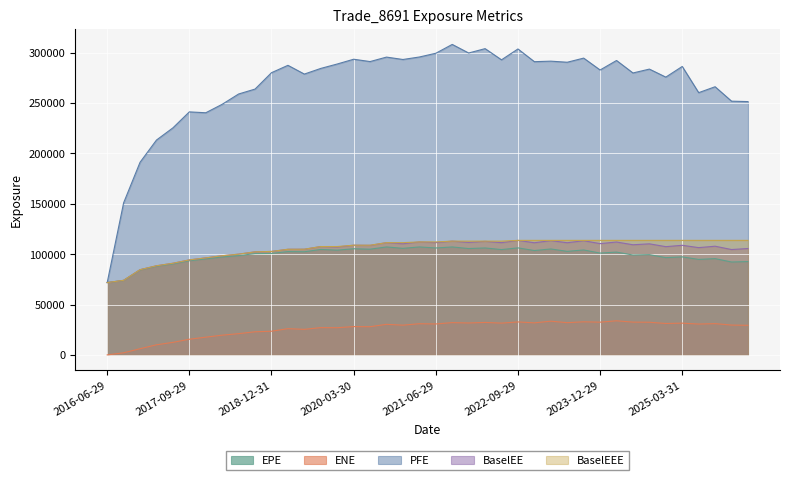

Reading left to right, transcribe all the data shown in this chart.

EPE: 2016-06-29=71781.3	2016-09-29=73853.8	2016-12-29=84286.4	2017-03-29=87997.3	2017-06-29=90309.6	2017-09-29=93431.2	2017-12-29=95256.5	2018-03-29=97143.5	2018-06-29=98489.8	2018-10-01=100520.0	2018-12-31=100658.0	2019-03-29=102533.0	2019-07-01=102344.0	2019-09-30=104636.0	2019-12-30=103943.0	2020-03-30=105326.0	2020-06-29=104896.0	2020-09-29=107131.0	2020-12-29=105740.0	2021-03-29=107120.0	2021-06-29=106106.0	2021-09-29=107119.0	2021-12-29=105538.0	2022-03-29=106124.0	2022-06-29=104511.0	2022-09-29=106202.0	2022-12-29=103560.0	2023-03-29=105117.0	2023-06-29=102752.0	2023-09-29=104134.0	2023-12-29=101034.0	2024-04-02=102026.0	2024-07-01=99109.0	2024-09-30=99486.2	2024-12-30=96502.4	2025-03-31=97263.0	2025-06-30=94753.3	2025-09-29=95533.8	2025-12-29=92173.6	2026-03-30=92599.1
ENE: 2016-06-29=0.0	2016-09-29=2081.4	2016-12-29=6147.5	2017-03-29=10025.0	2017-06-29=12439.9	2017-09-29=15550.5	2017-12-29=17592.4	2018-03-29=19574.2	2018-06-29=21085.1	2018-10-01=22944.4	2018-12-31=23489.3	2019-03-29=26035.4	2019-07-01=25357.2	2019-09-30=27067.1	2019-12-30=26985.8	2020-03-30=28094.9	2020-06-29=27966.6	2020-09-29=30331.5	2020-12-29=29512.1	2021-03-29=30946.0	2021-06-29=30703.6	2021-09-29=32035.2	2021-12-29=31677.2	2022-03-29=32219.1	2022-06-29=31538.6	2022-09-29=32717.4	2022-12-29=31802.2	2023-03-29=33462.3	2023-06-29=31981.3	2023-09-29=32842.0	2023-12-29=32482.3	2024-04-02=33840.2	2024-07-01=32528.7	2024-09-30=32407.8	2024-12-30=31166.2	2025-03-31=31510.0	2025-06-30=30616.6	2025-09-29=31027.6	2025-12-29=29601.2	2026-03-30=29365.8
PFE: 2016-06-29=71781.3	2016-09-29=150916.0	2016-12-29=191151.0	2017-03-29=213201.0	2017-06-29=225292.0	2017-09-29=241158.0	2017-12-29=240274.0	2018-03-29=248691.0	2018-06-29=258904.0	2018-10-01=263781.0	2018-12-31=280033.0	2019-03-29=287347.0	2019-07-01=278670.0	2019-09-30=284280.0	2019-12-30=288654.0	2020-03-30=293395.0	2020-06-29=291085.0	2020-09-29=295516.0	2020-12-29=293146.0	2021-03-29=295610.0	2021-06-29=299315.0	2021-09-29=308090.0	2021-12-29=299580.0	2022-03-29=303907.0	2022-06-29=292803.0	2022-09-29=303581.0	2022-12-29=290967.0	2023-03-29=291481.0	2023-06-29=290409.0	2023-09-29=294511.0	2023-12-29=282714.0	2024-04-02=292144.0	2024-07-01=279762.0	2024-09-30=283602.0	2024-12-30=275653.0	2025-03-31=286224.0	2025-06-30=260225.0	2025-09-29=266100.0	2025-12-29=251782.0	2026-03-30=251363.0
BaselEE: 2016-06-29=71781.3	2016-09-29=73977.4	2016-12-29=84567.3	2017-03-29=88441.1	2017-06-29=90929.7	2017-09-29=94249.9	2017-12-29=96285.7	2018-03-29=98390.5	2018-06-29=99959.0	2018-10-01=102266.0	2018-12-31=102648.0	2019-03-29=104798.0	2019-07-01=104860.0	2019-09-30=107513.0	2019-12-30=107104.0	2020-03-30=108838.0	2020-06-29=108702.0	2020-09-29=111386.0	2020-12-29=110302.0	2021-03-29=112105.0	2021-06-29=111413.0	2021-09-29=112897.0	2021-12-29=111643.0	2022-03-29=112674.0	2022-06-29=111377.0	2022-09-29=113645.0	2022-12-29=111270.0	2023-03-29=113398.0	2023-06-29=111304.0	2023-09-29=113303.0	2023-12-29=110416.0	2024-04-02=112015.0	2024-07-01=109288.0	2024-09-30=110216.0	2024-12-30=107409.0	2025-03-31=108760.0	2025-06-30=106448.0	2025-09-29=107846.0	2025-12-29=104557.0	2026-03-30=105549.0
BaselEEE: 2016-06-29=71781.3	2016-09-29=73977.4	2016-12-29=84567.3	2017-03-29=88441.1	2017-06-29=90929.7	2017-09-29=94249.9	2017-12-29=96285.7	2018-03-29=98390.5	2018-06-29=99959.0	2018-10-01=102266.0	2018-12-31=102648.0	2019-03-29=104798.0	2019-07-01=104860.0	2019-09-30=107513.0	2019-12-30=107513.0	2020-03-30=108838.0	2020-06-29=108838.0	2020-09-29=111386.0	2020-12-29=111386.0	2021-03-29=112105.0	2021-06-29=112105.0	2021-09-29=112897.0	2021-12-29=112897.0	2022-03-29=112897.0	2022-06-29=112897.0	2022-09-29=113645.0	2022-12-29=113645.0	2023-03-29=113645.0	2023-06-29=113645.0	2023-09-29=113645.0	2023-12-29=113645.0	2024-04-02=113645.0	2024-07-01=113645.0	2024-09-30=113645.0	2024-12-30=113645.0	2025-03-31=113645.0	2025-06-30=113645.0	2025-09-29=113645.0	2025-12-29=113645.0	2026-03-30=113645.0